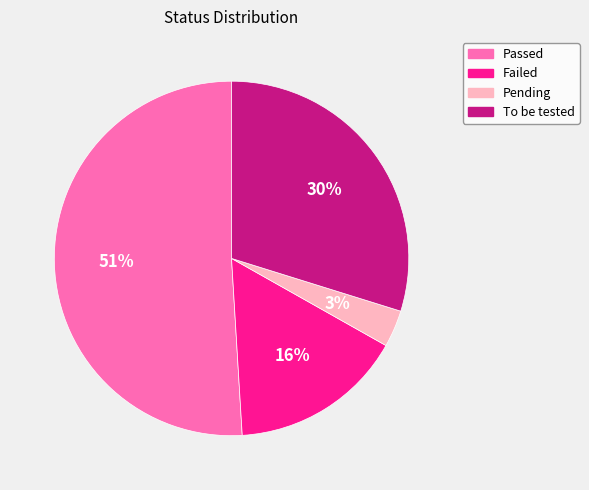

Is the sum of Failed and Pending greater than half?

No